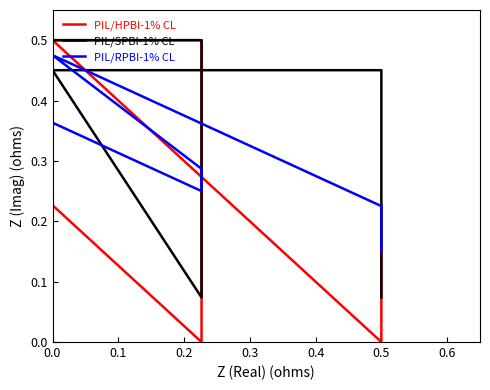

What are all the series names shown in the legend?

PIL/HPBI-1% CL, PIL/SPBI-1% CL, PIL/RPBI-1% CL